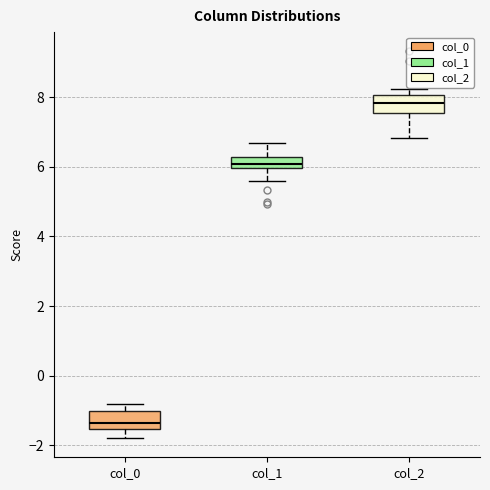

Which box's median line is the lowest?

col_0